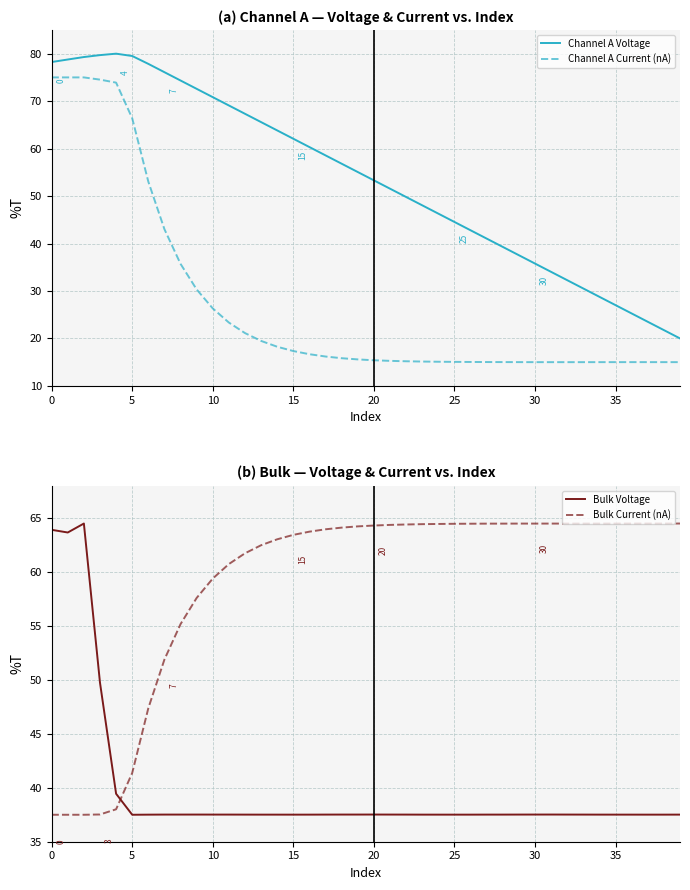

How many values in the Channel A Current (nA) series exceed 15?

39